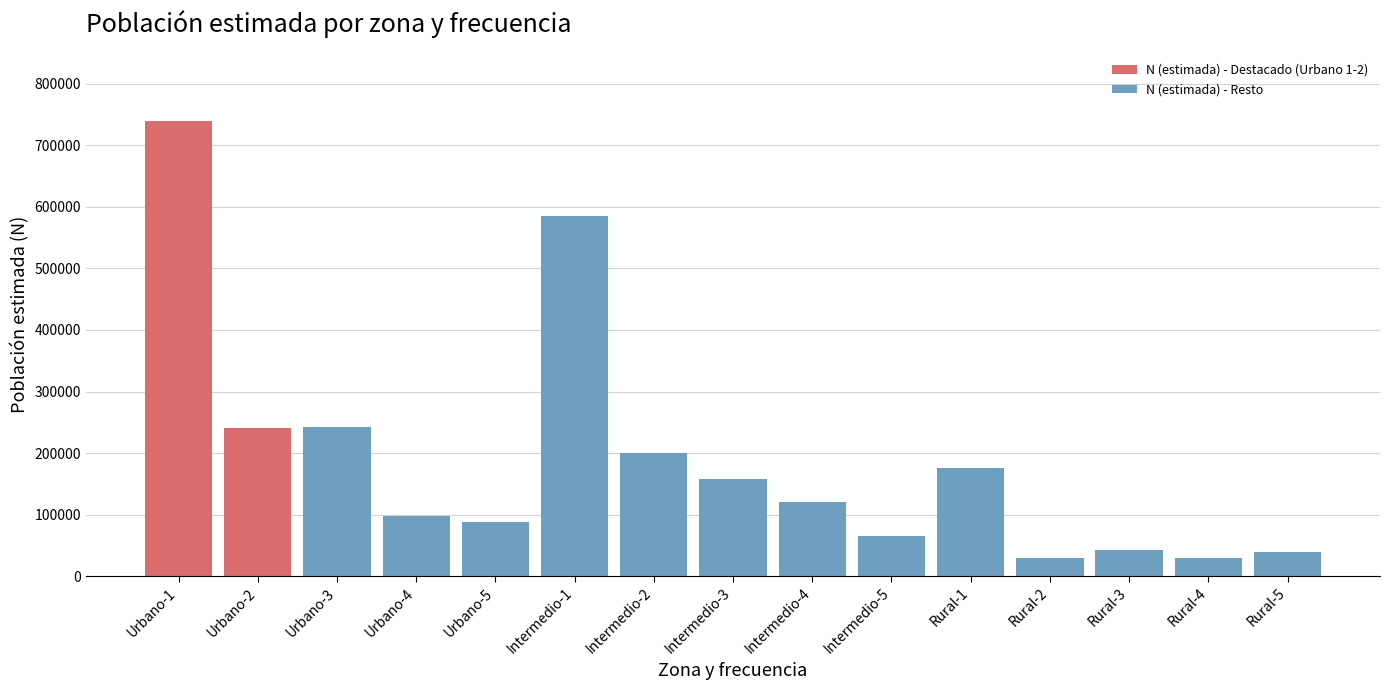

What is the ratio of the value at Intermedio-5 to the value at Intermedio-3?

0.4